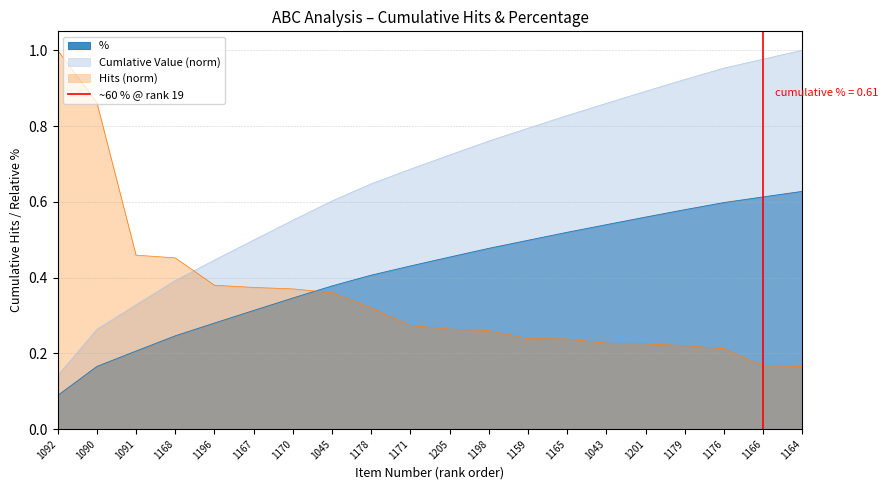

True or false: Cumlative Value (norm) has a value of 0.2 at 1178.

False